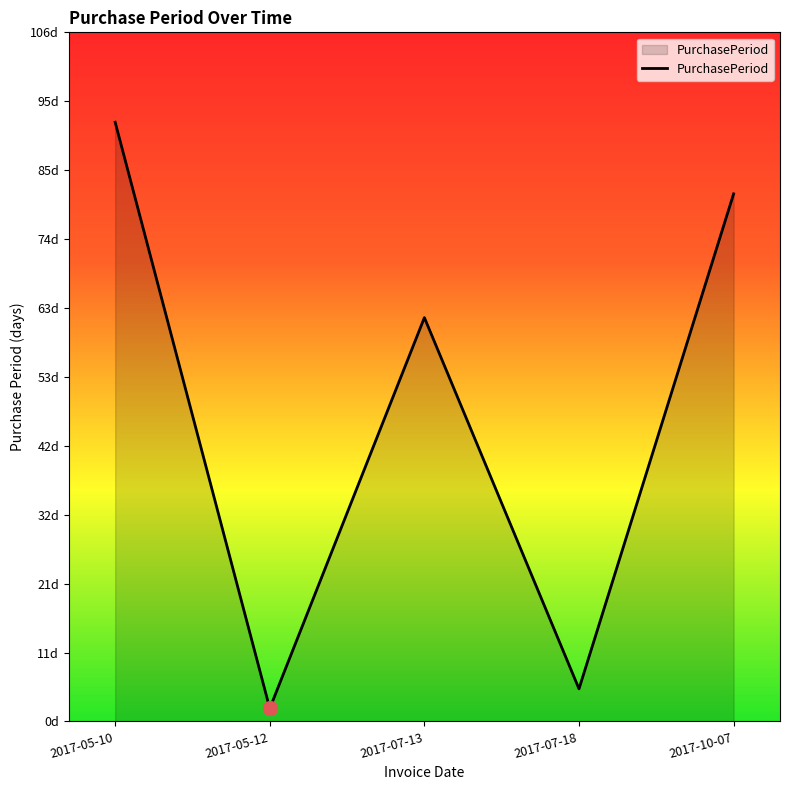

List the labels in order of value, smallest first.

2017-05-12, 2017-07-18, 2017-07-13, 2017-10-07, 2017-05-10